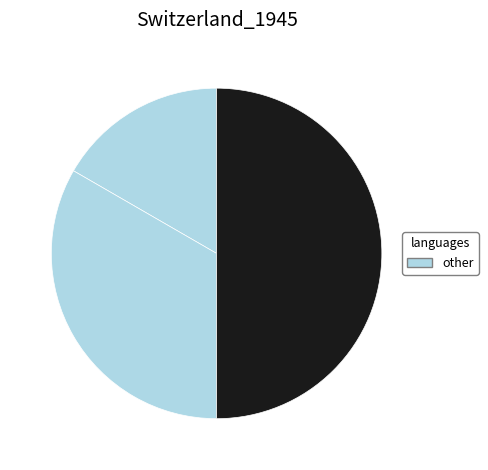

How many slices are in this pie chart?

3